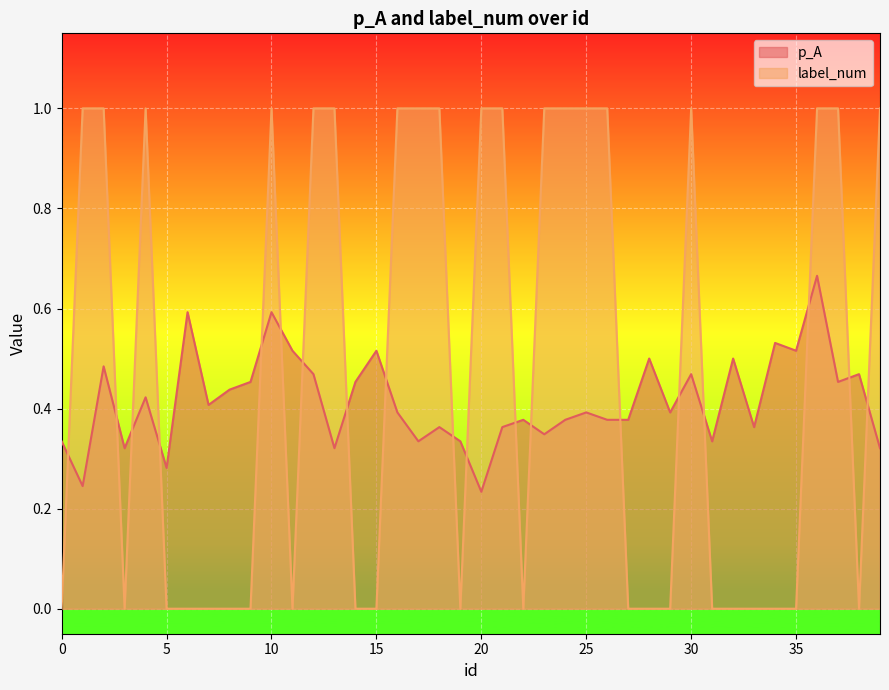

What is the difference between the maximum and minimum values in the label_num series?

1.0